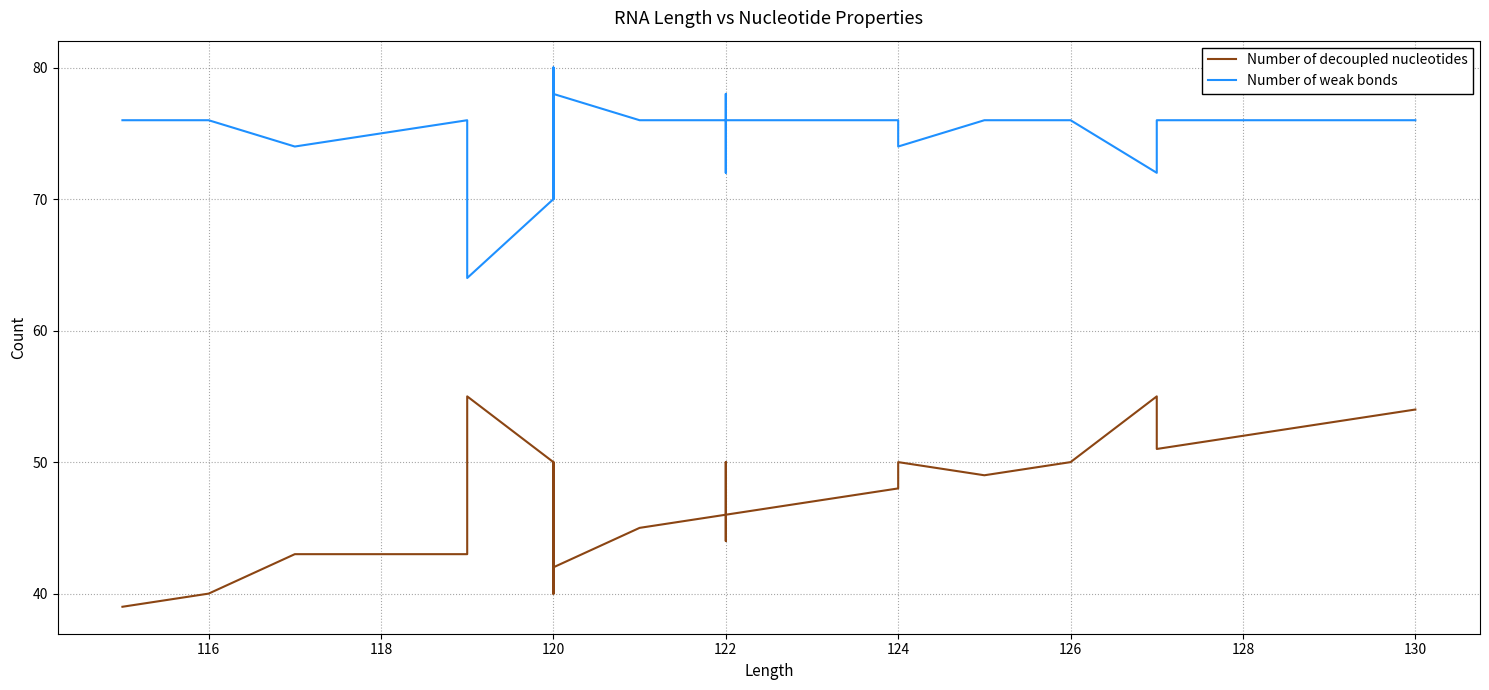

True or false: Number of weak bonds and Number of decoupled nucleotides intersect in this chart.

False